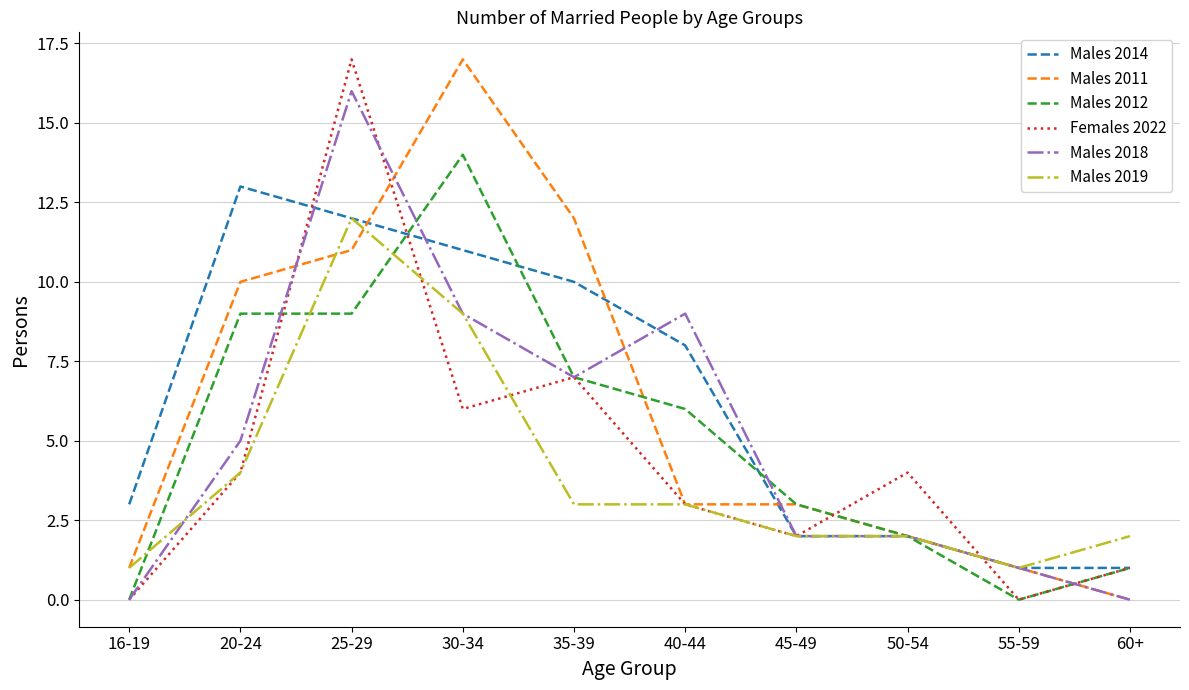

How many lines are shown in the chart?

6